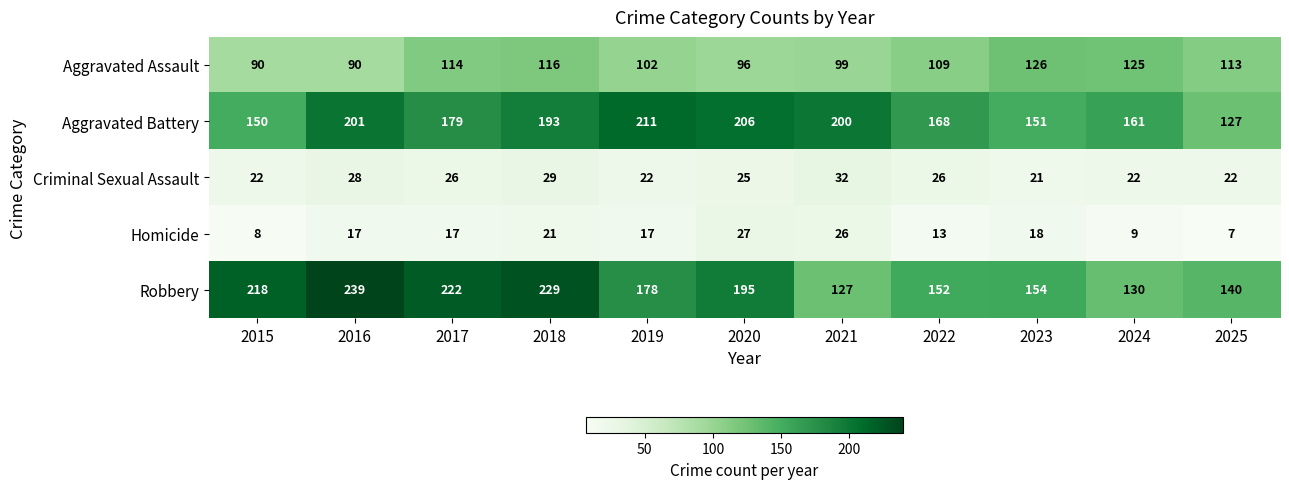

Which label corresponds to the smallest value in the chart?

2025